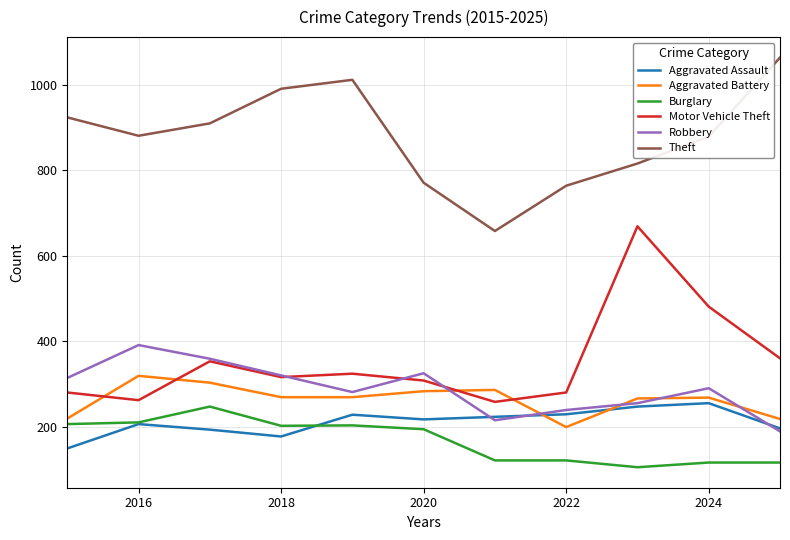

What is the maximum value shown in the chart?

1064